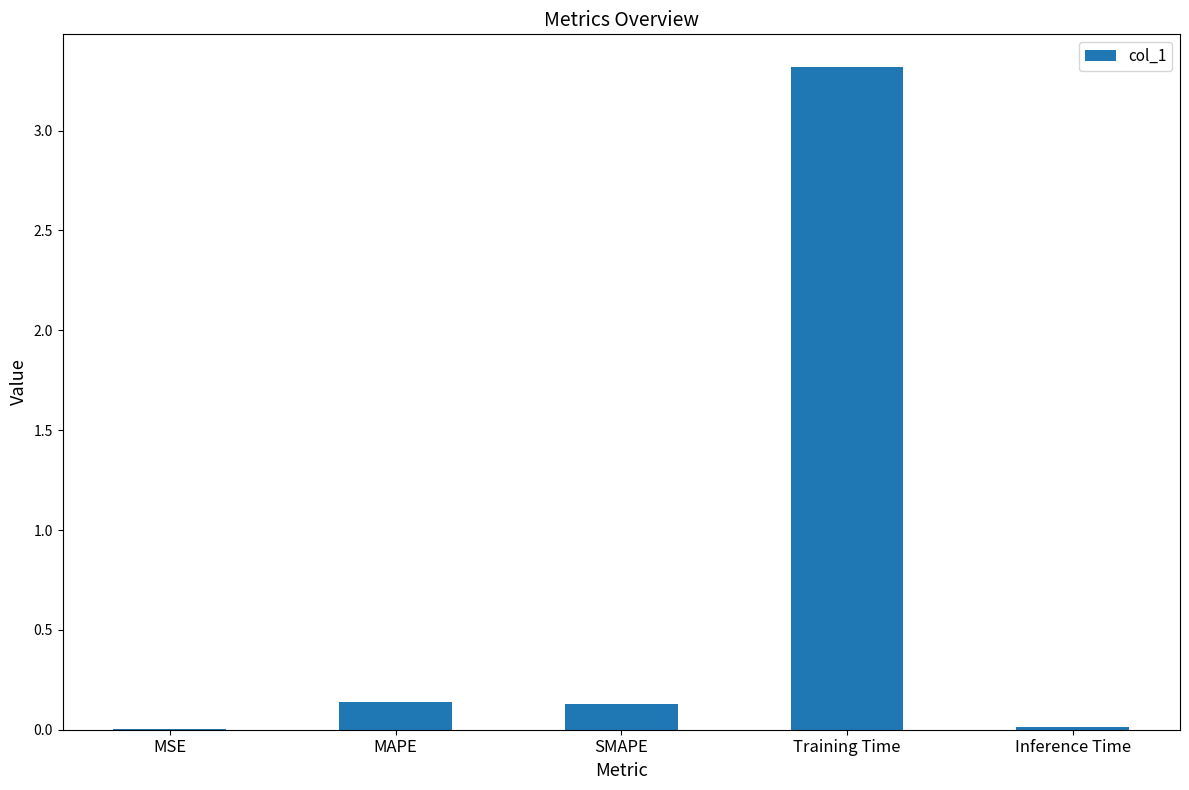

At which category does the chart reach its peak across all series?

Training Time